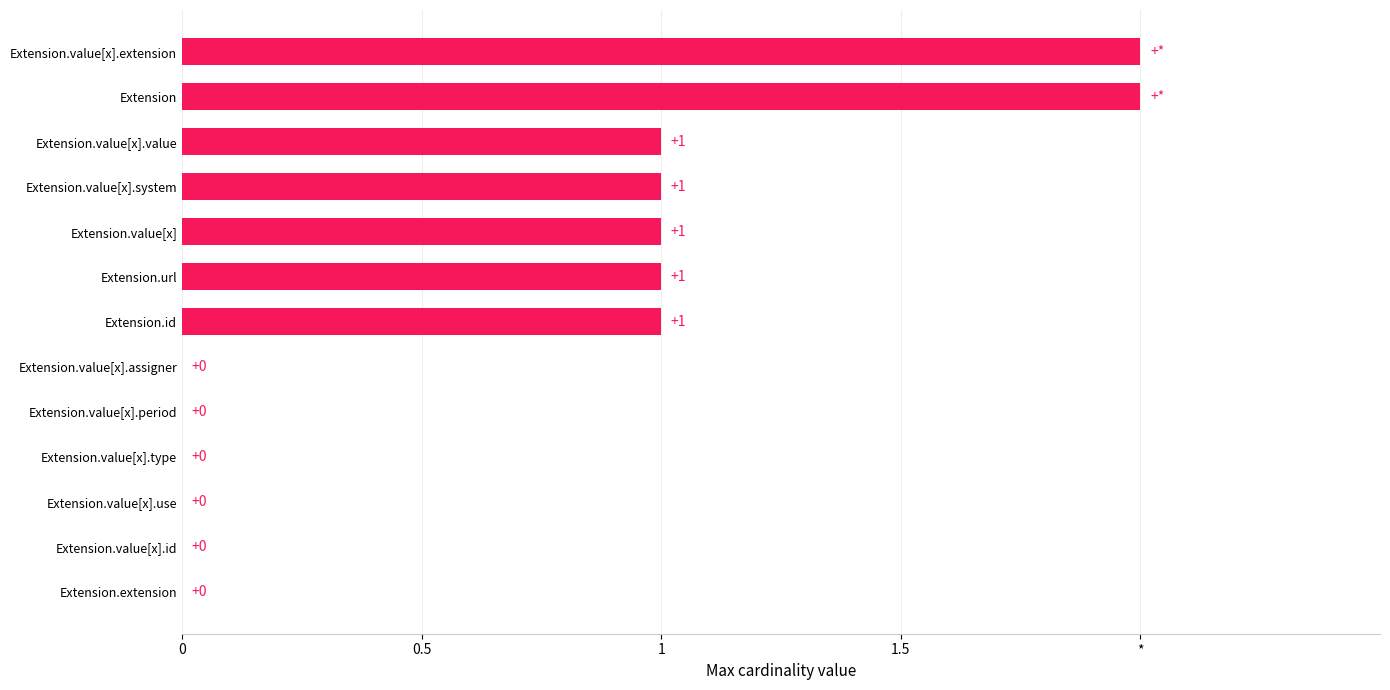

Are the bars grouped side by side (vs. stacked)?

No